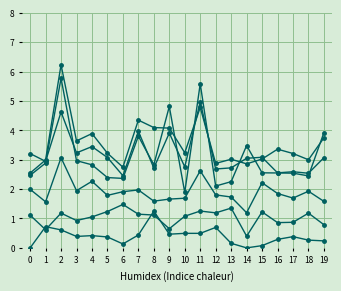

Is this an area chart (filled region under the line)?

No